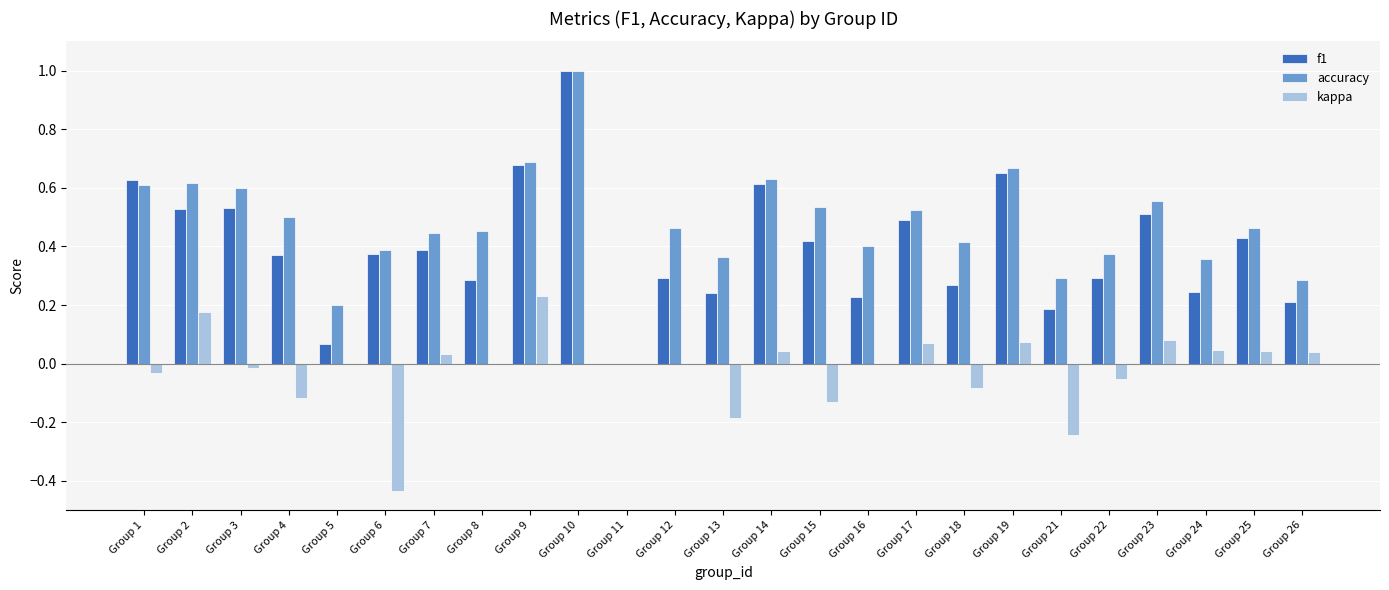

The value of kappa at Group 16 is 0.0. True or false?

True